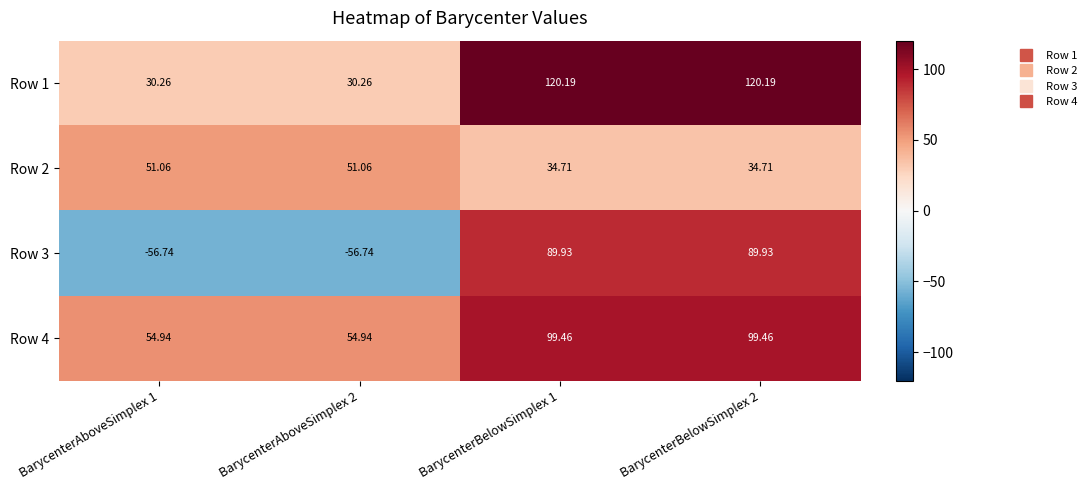

Reading left to right, what are all the values shown in this chart?

Row 1: BarycenterAboveSimplex 1=30.3	BarycenterAboveSimplex 2=30.3	BarycenterBelowSimplex 1=120.2	BarycenterBelowSimplex 2=120.2
Row 2: BarycenterAboveSimplex 1=51.1	BarycenterAboveSimplex 2=51.1	BarycenterBelowSimplex 1=34.7	BarycenterBelowSimplex 2=34.7
Row 3: BarycenterAboveSimplex 1=-56.7	BarycenterAboveSimplex 2=-56.7	BarycenterBelowSimplex 1=89.9	BarycenterBelowSimplex 2=89.9
Row 4: BarycenterAboveSimplex 1=54.9	BarycenterAboveSimplex 2=54.9	BarycenterBelowSimplex 1=99.5	BarycenterBelowSimplex 2=99.5